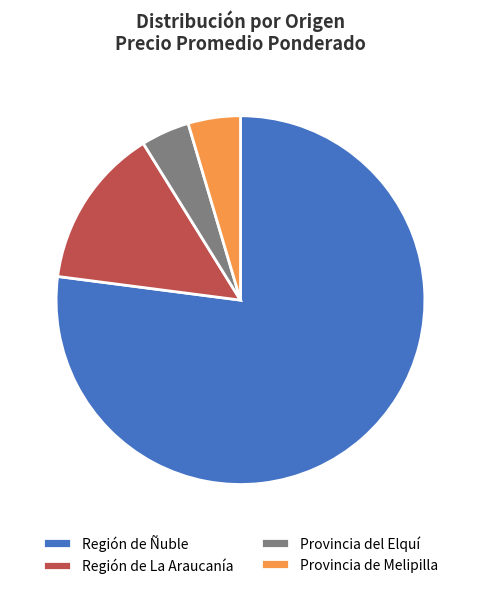

What is the largest slice in the pie chart?

Región de Ñuble